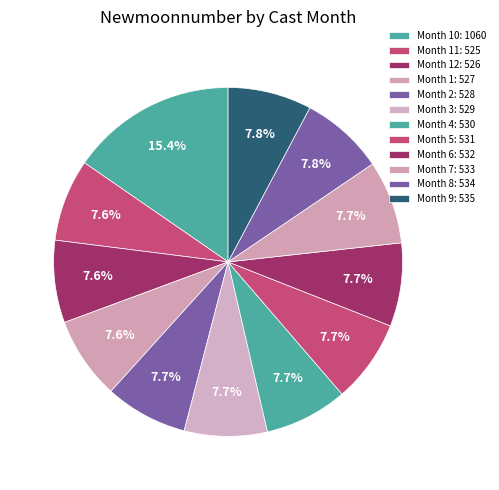

Count the number of slices in the pie.

12